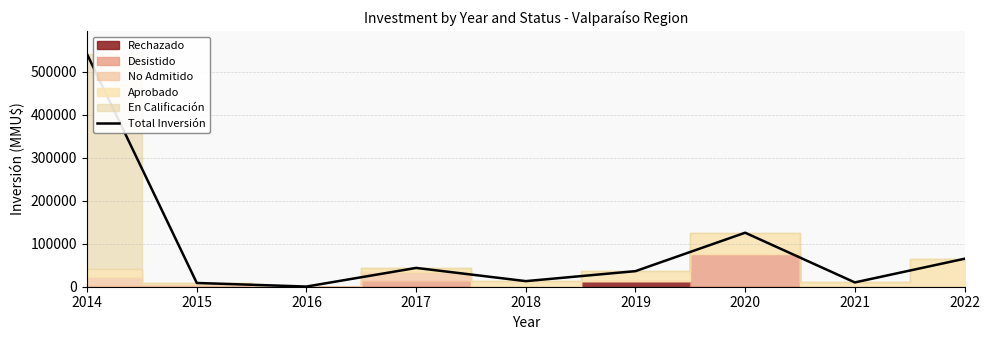

Rank the categories by value from lowest to highest.

2016, 2015, 2021, 2018, 2019, 2017, 2022, 2020, 2014